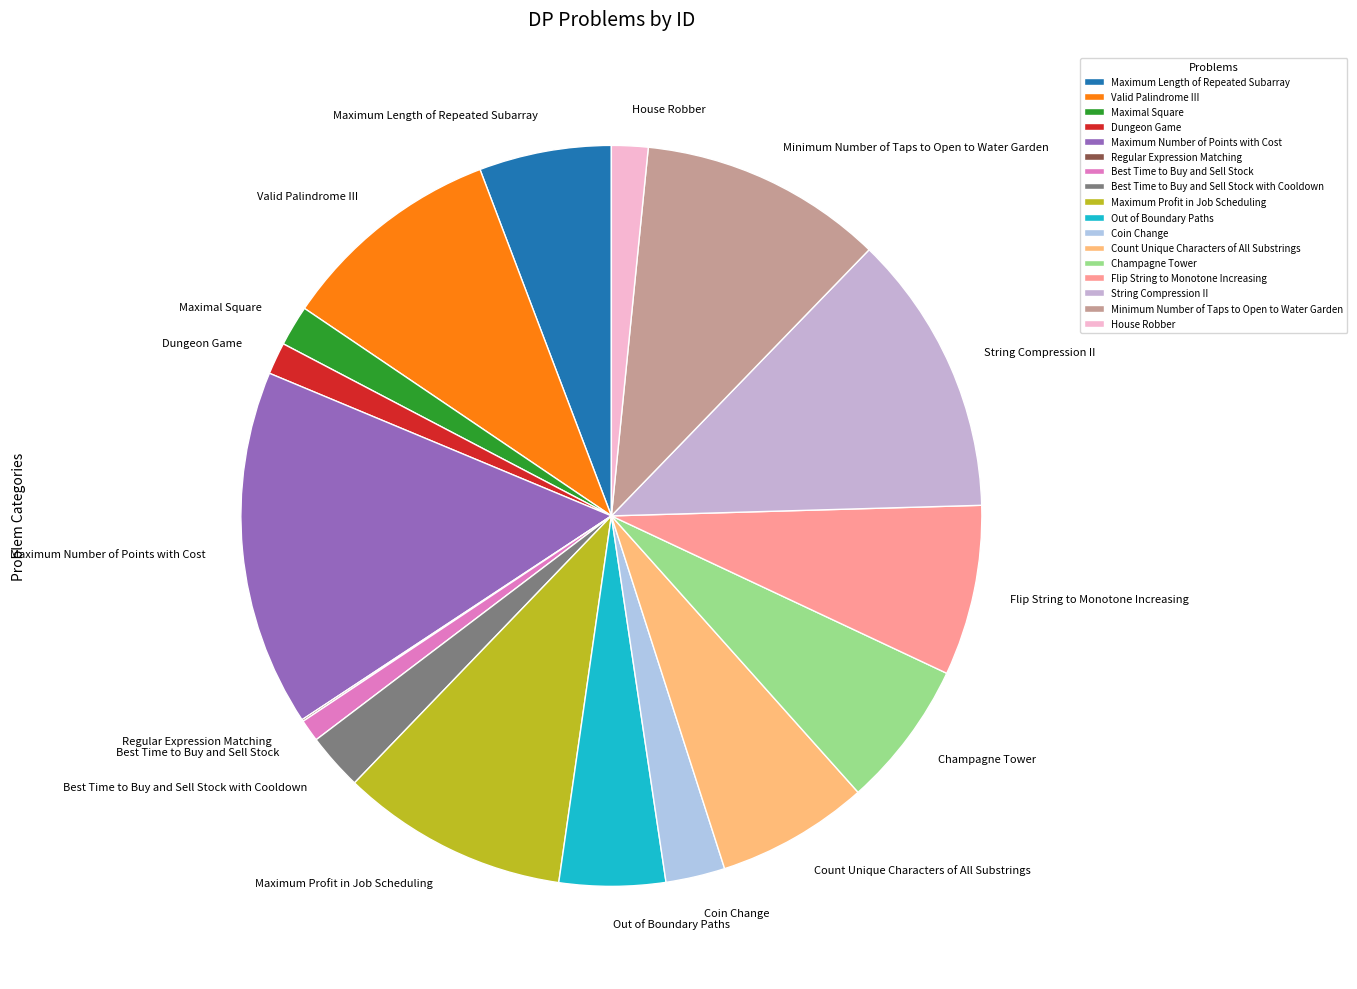

Is there any slice that represents more than half of the pie?

No